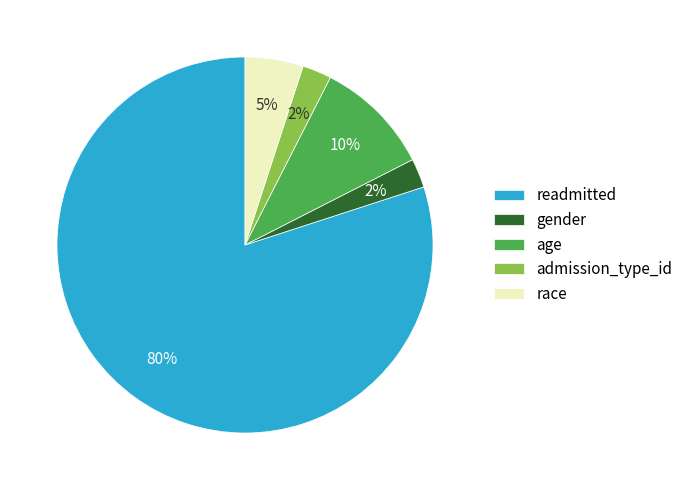

Which slice represents more than half of the pie?

readmitted